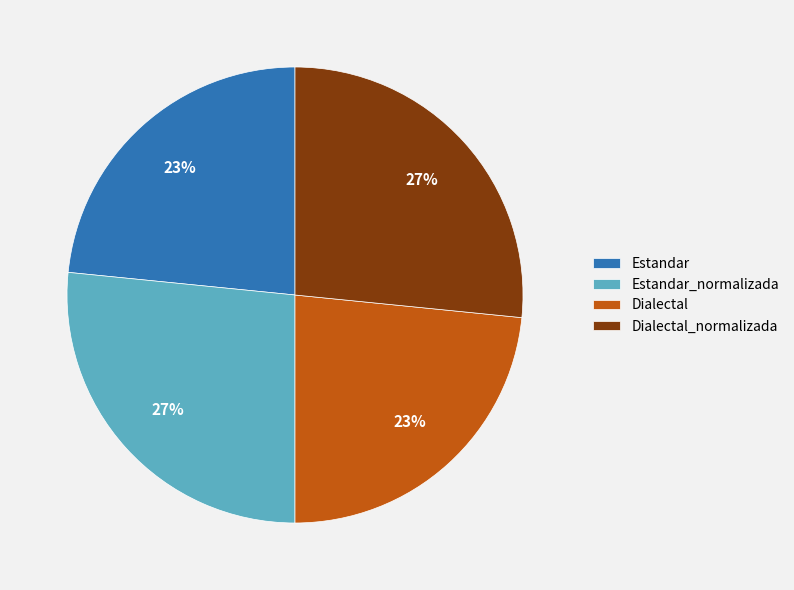

What percentage is the Dialectal slice, to the nearest percent?

23%